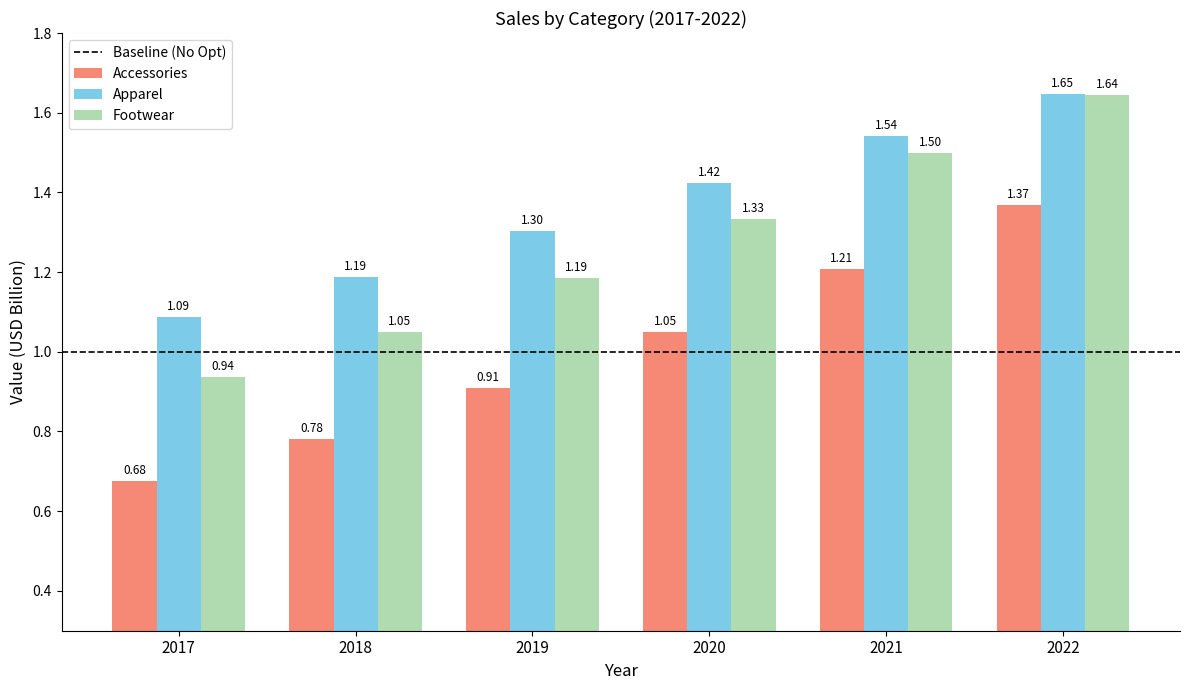

At 2017, list the series in order from smallest to largest.

Accessories, Footwear, Apparel